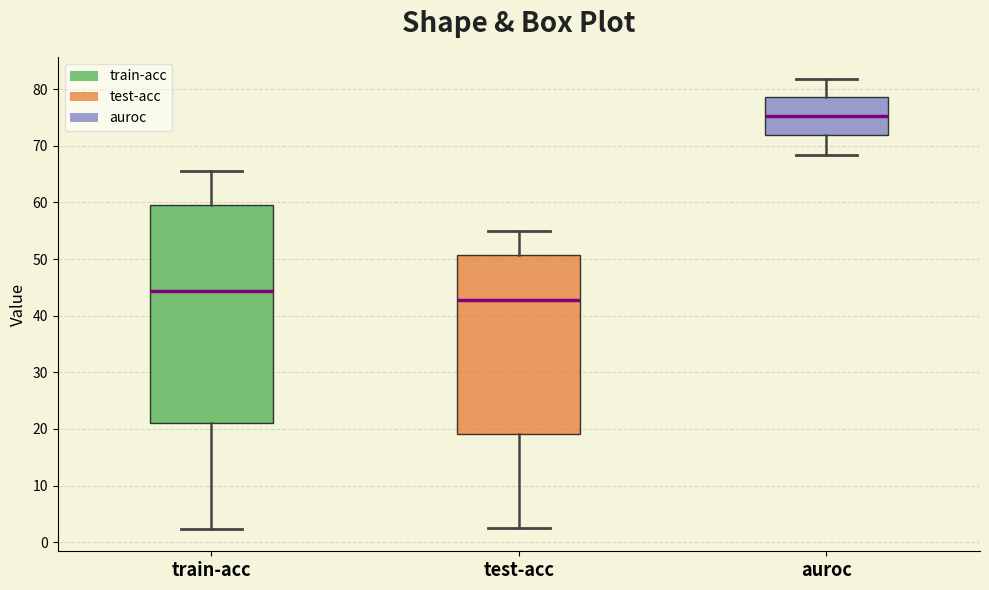

Which box's median line is the lowest?

test-acc